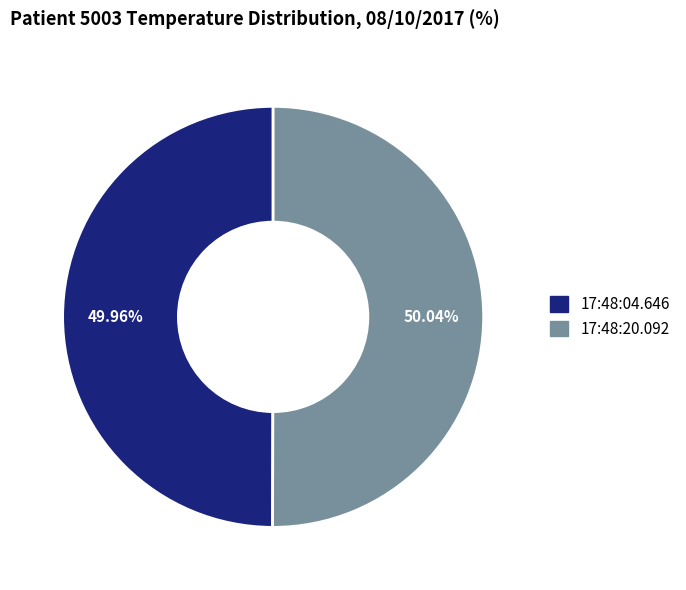

To the nearest percent, what portion does 17:48:04.646 represent?

50%